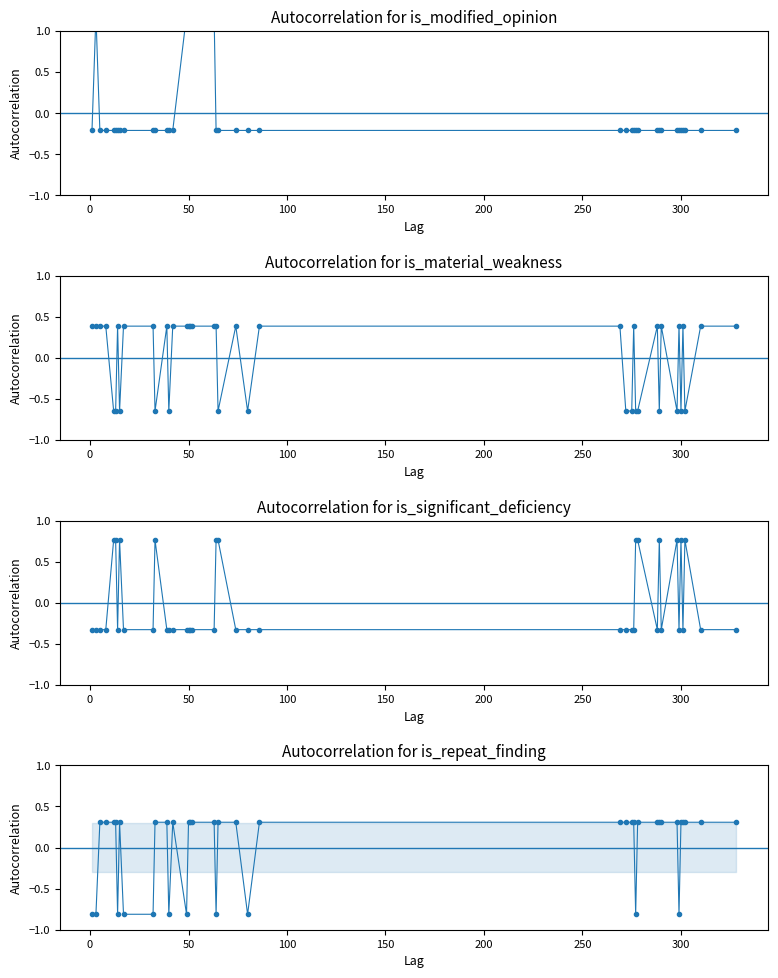

What is the value of the is_material_weakness point at the 34th from the left?

-0.6